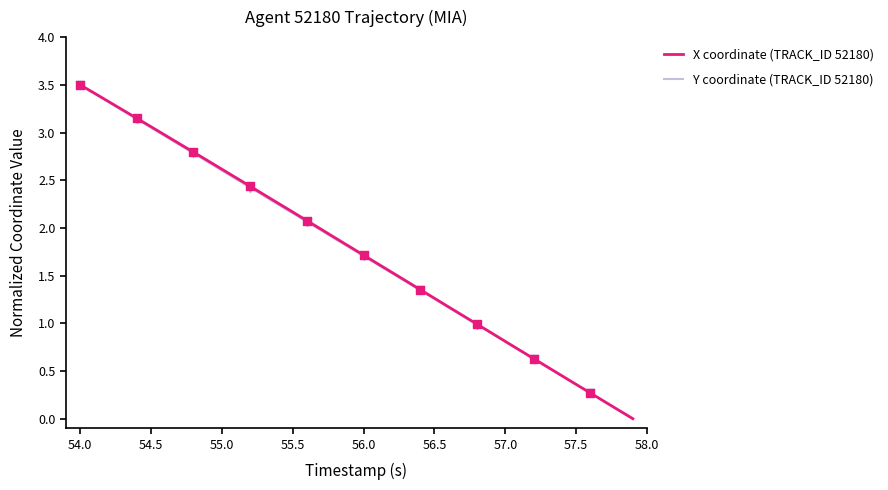

What is the maximum value shown in the chart?

3.5